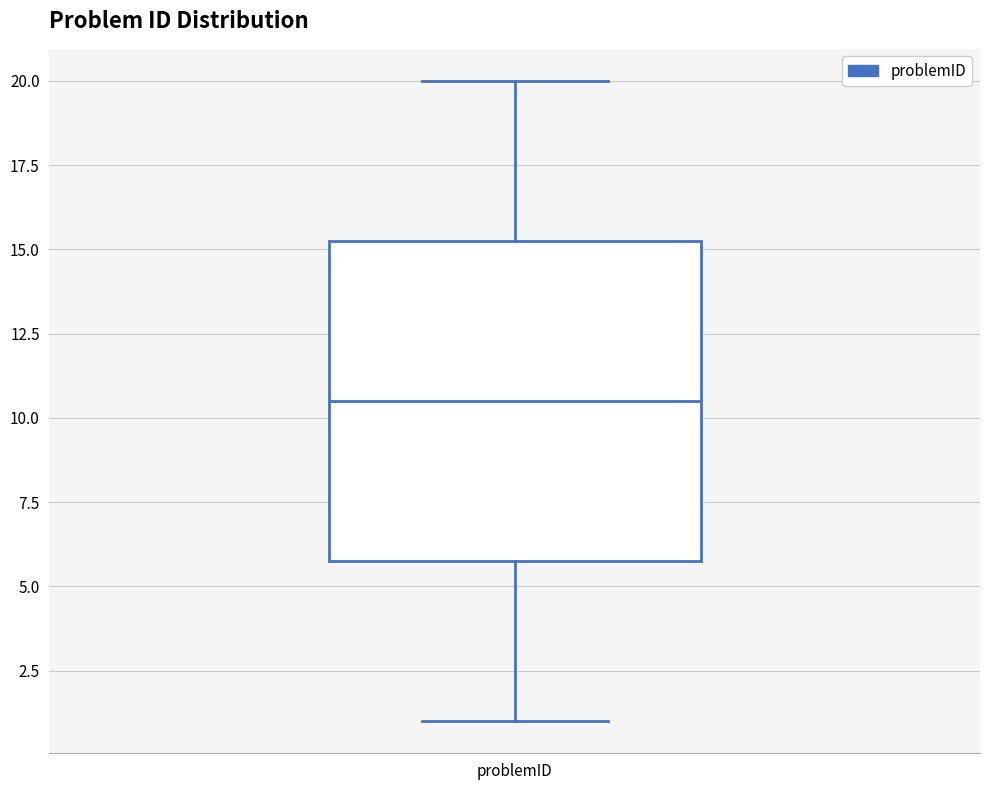

Where does the median line of the box for problemID sit on the y-axis? The values are not printed on the chart, so give them approximately, as read against the axis.

10.5